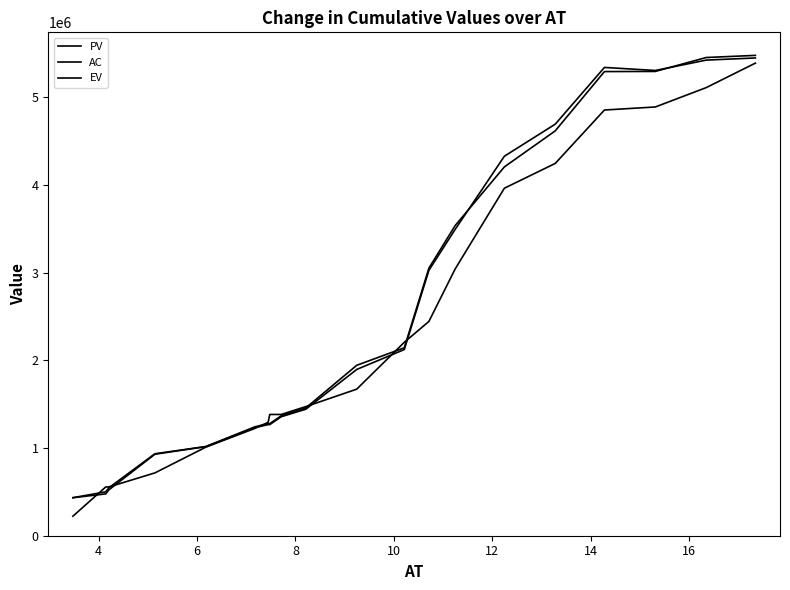

True or false: EV has more than 2 interior local peaks.

False